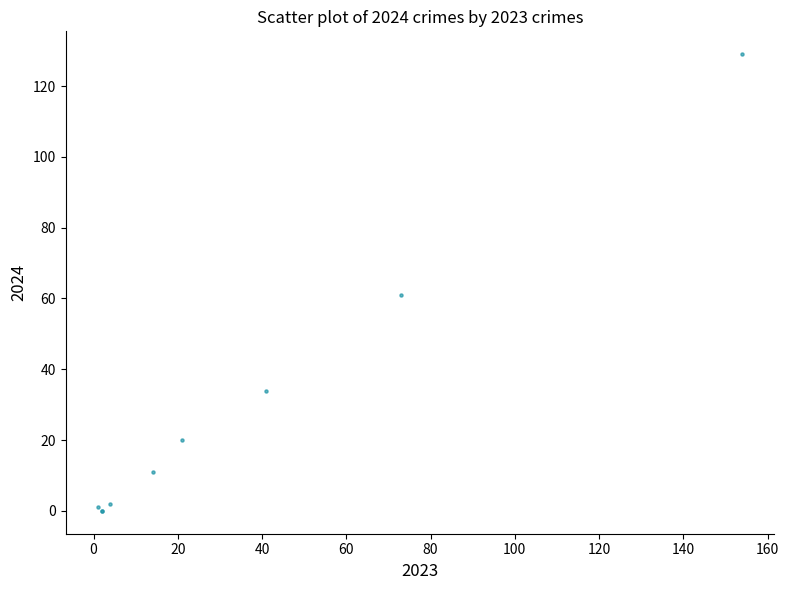

What Y value in the scatter plot is closest to 64?

61